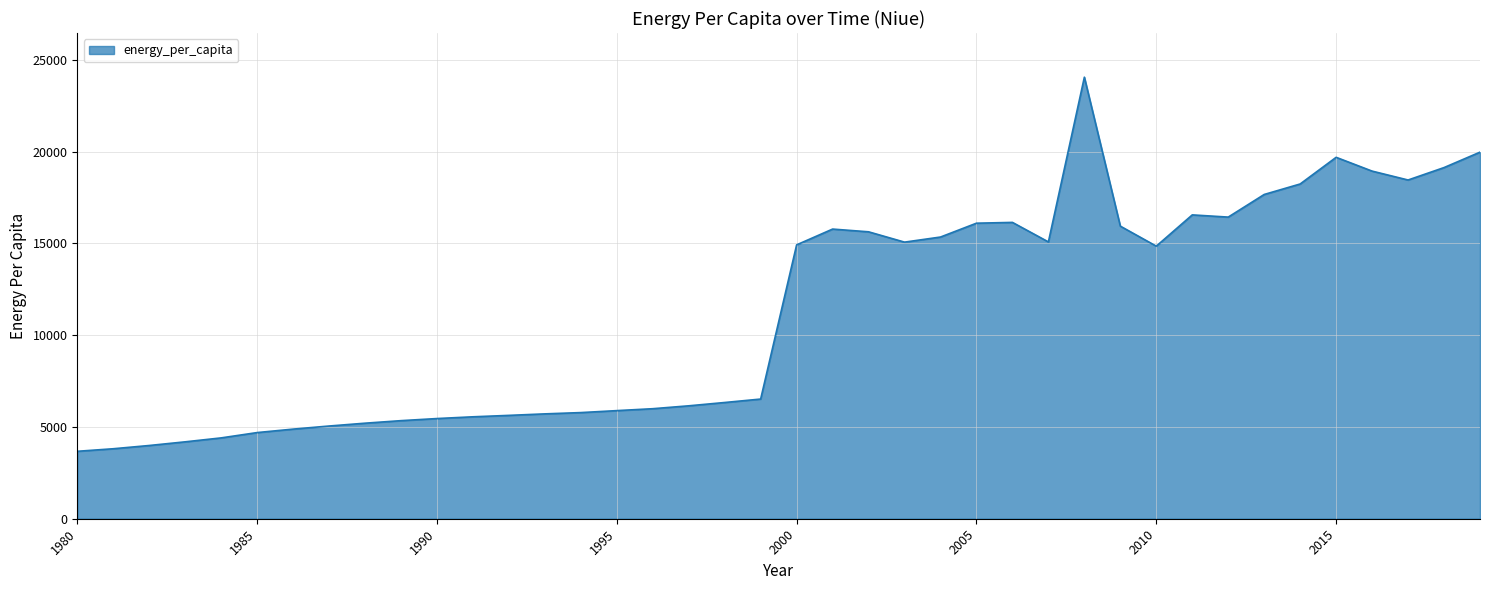

Does the chart display data point markers on the line(s)?

No